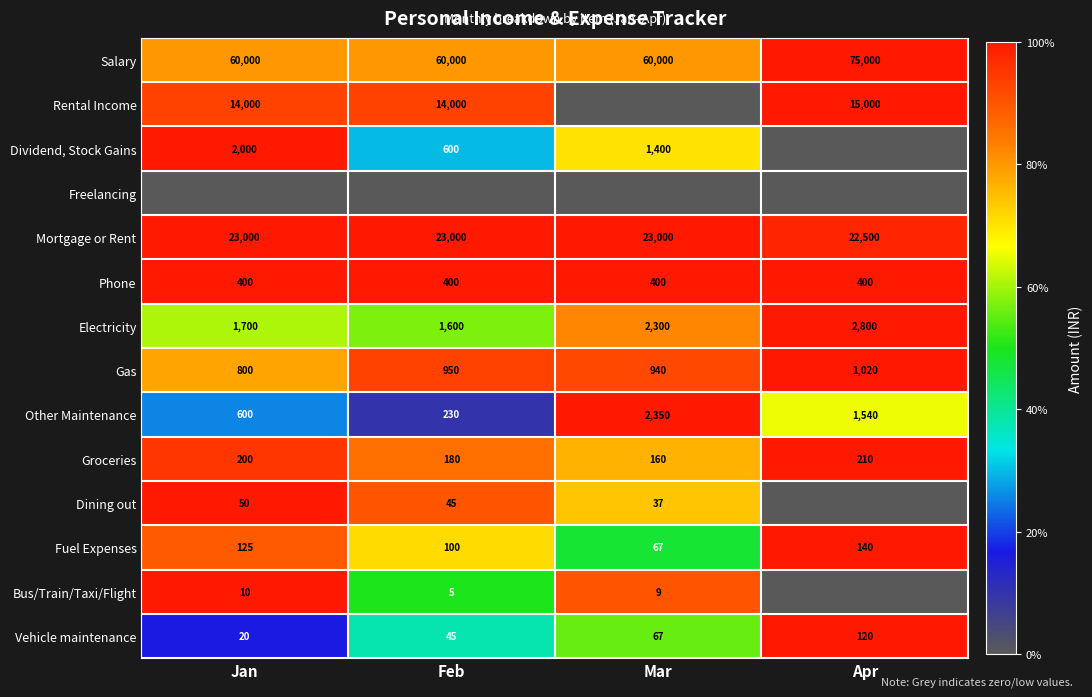

Count the Fuel Expenses values in the range 100 to 140.

3